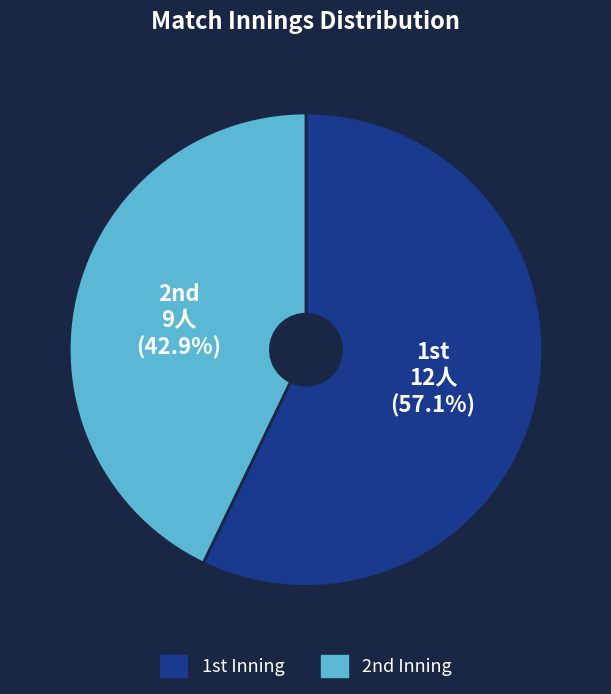

Rank the categories by value from lowest to highest.

2nd, 1st